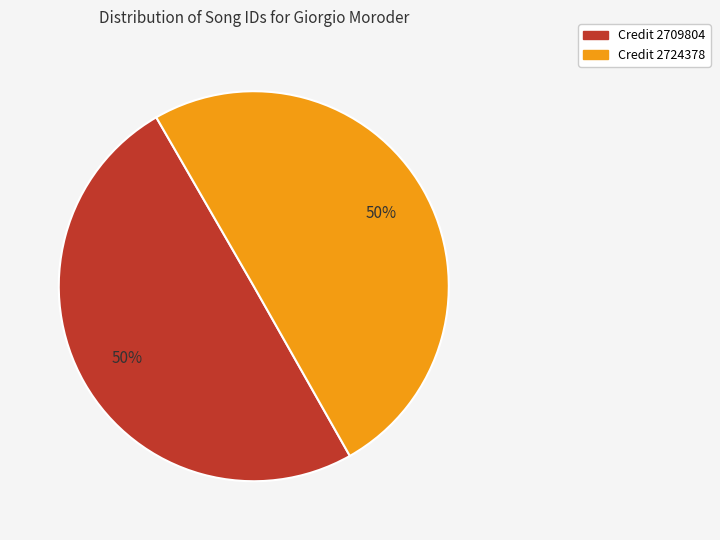

To the nearest percent, what is the average slice percentage?

50%